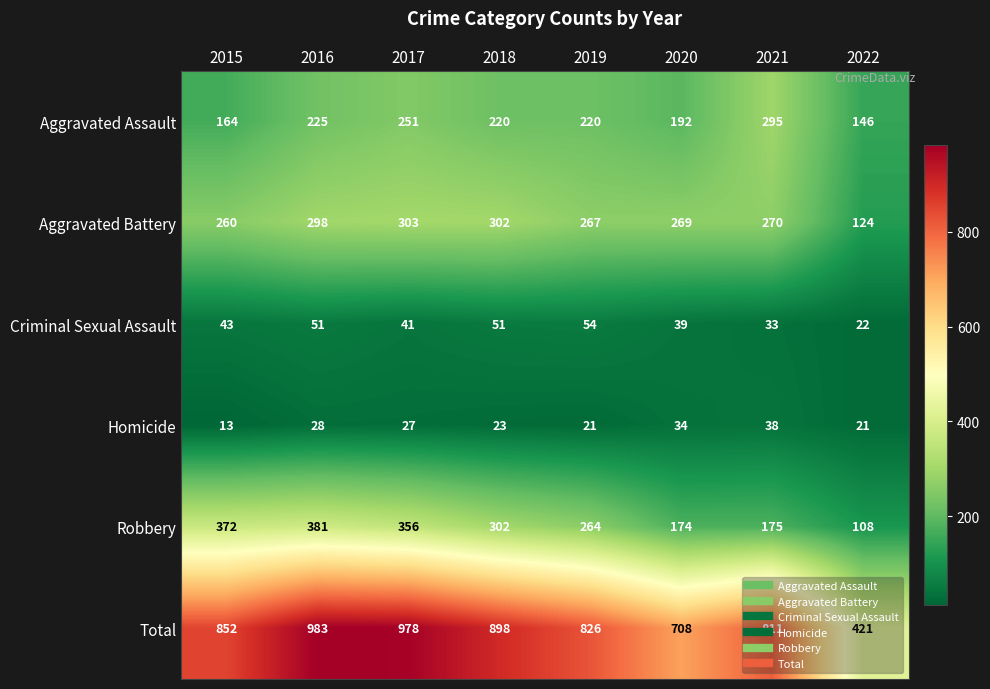

Rank the series by their maximum value, from lowest to highest.

Homicide, Criminal Sexual Assault, Aggravated Assault, Aggravated Battery, Robbery, Total